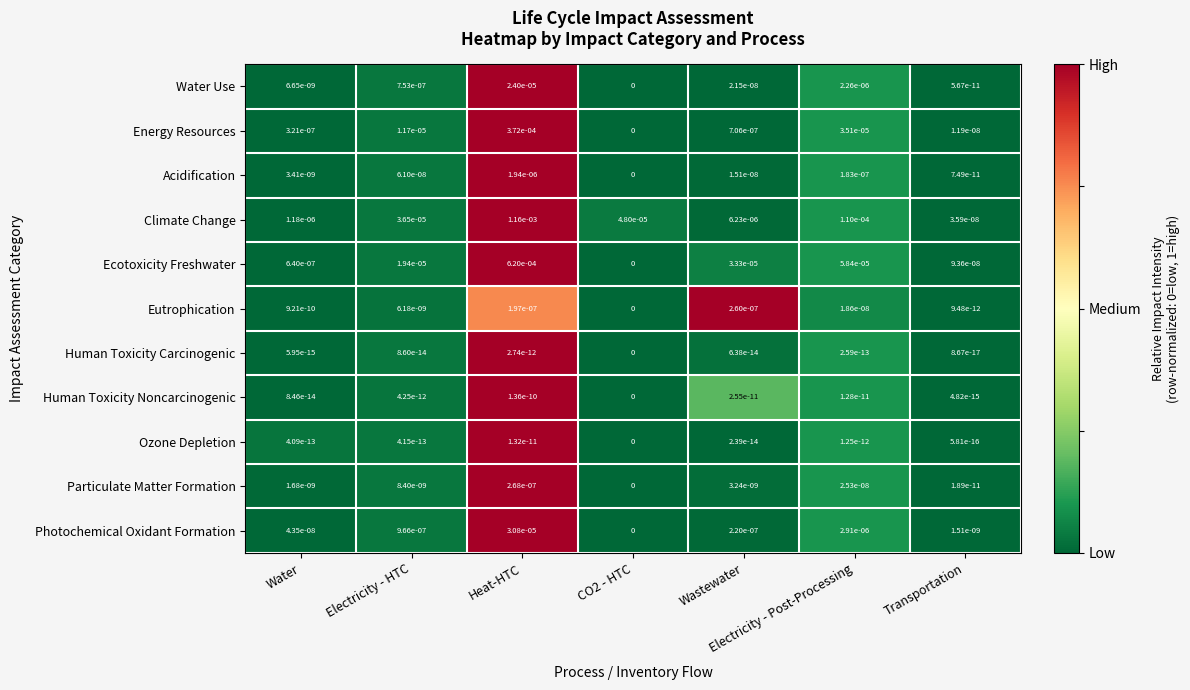

Which label corresponds to the largest value in the chart?

Heat-HTC